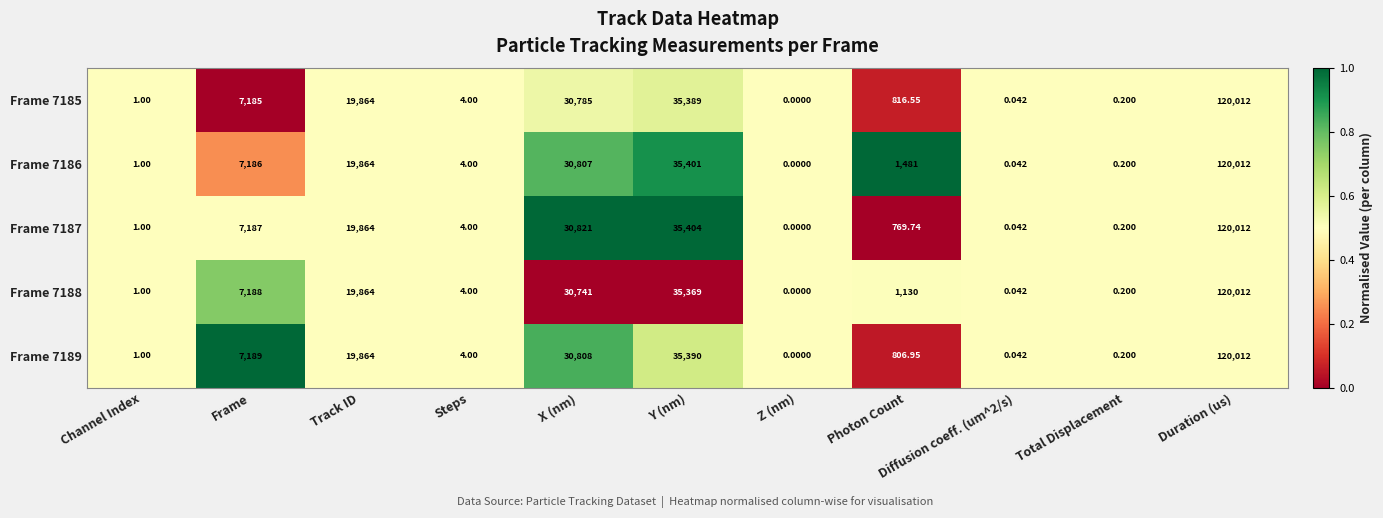

Which series has the largest total across all categories?

Frame 7186